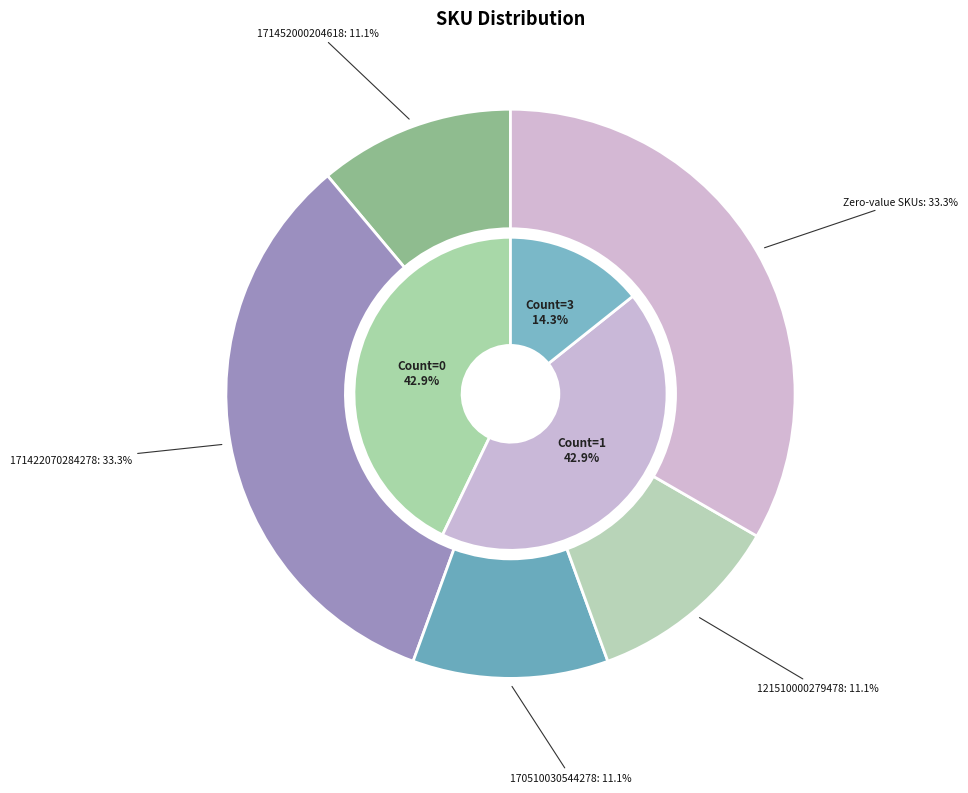

Does 121510000279578 represent more than half of the total?

No